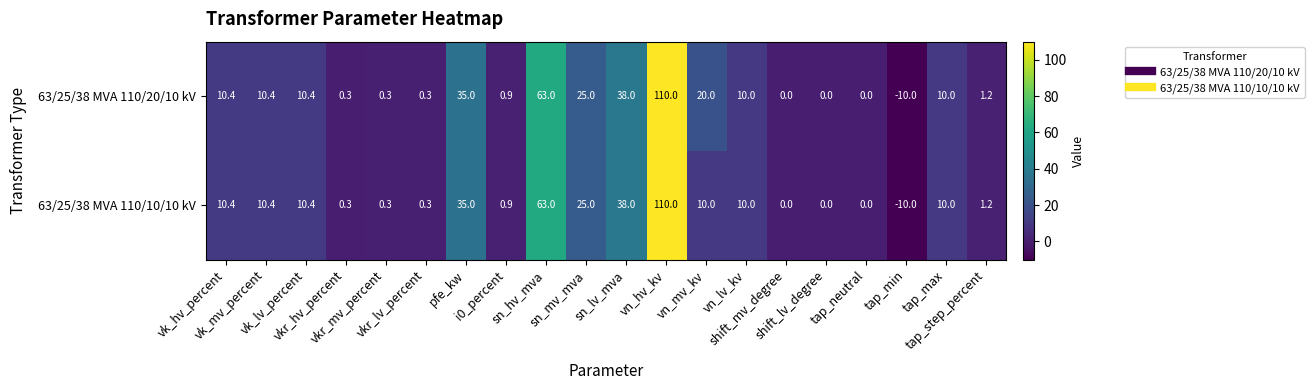

What is the sum of all 63/25/38 MVA 110/20/10 kV values?

335.2